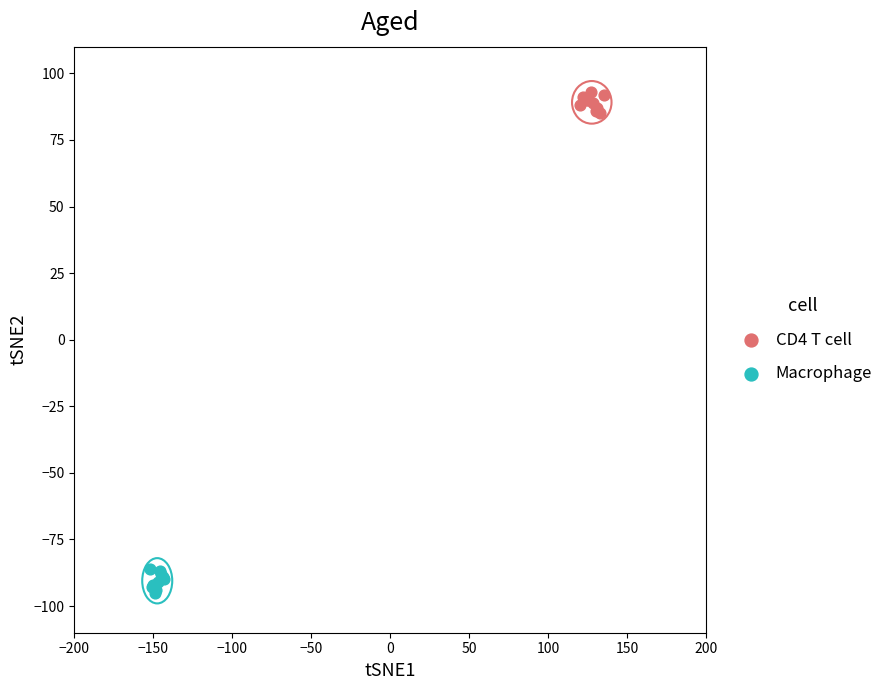

What are all the series names shown in the legend?

CD4 T cell, Macrophage